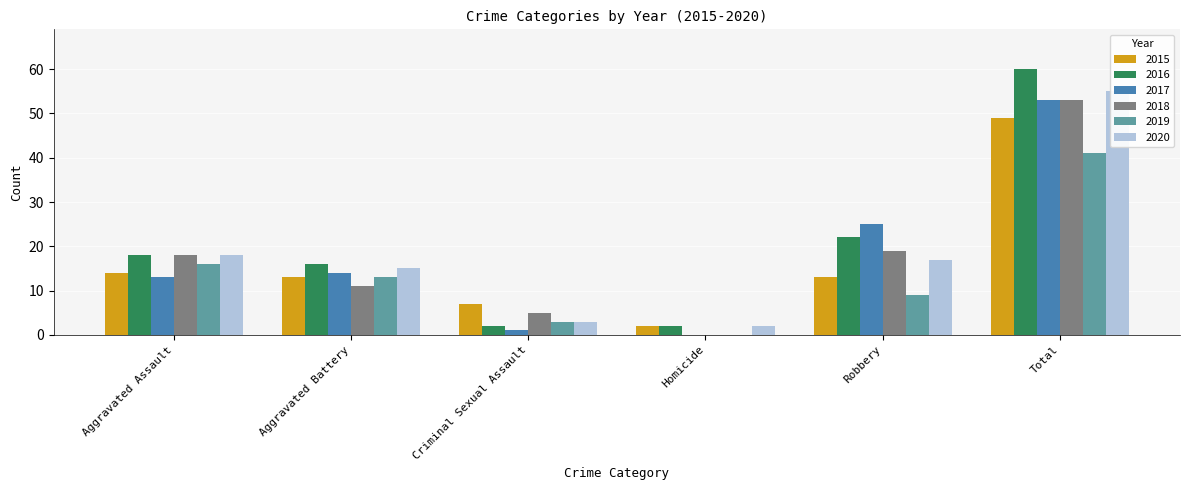

What is the sum of the 2019 values at Aggravated Battery and Robbery?

22